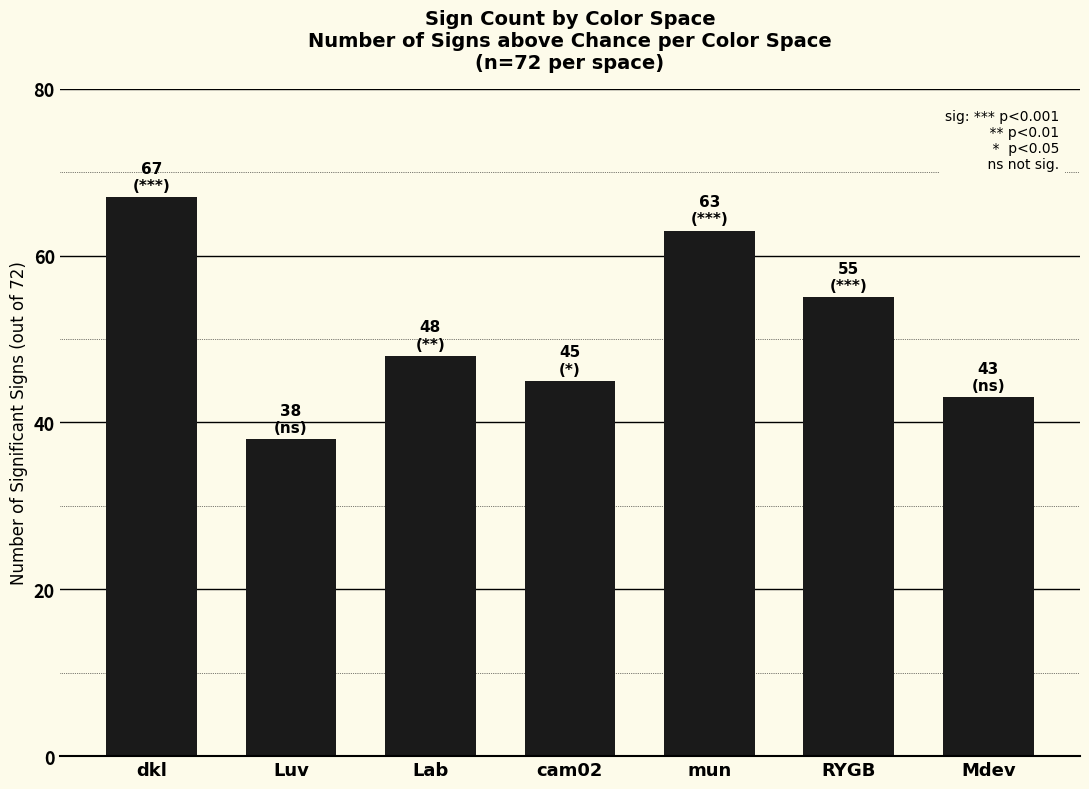

Are the bars grouped side by side (vs. stacked)?

No